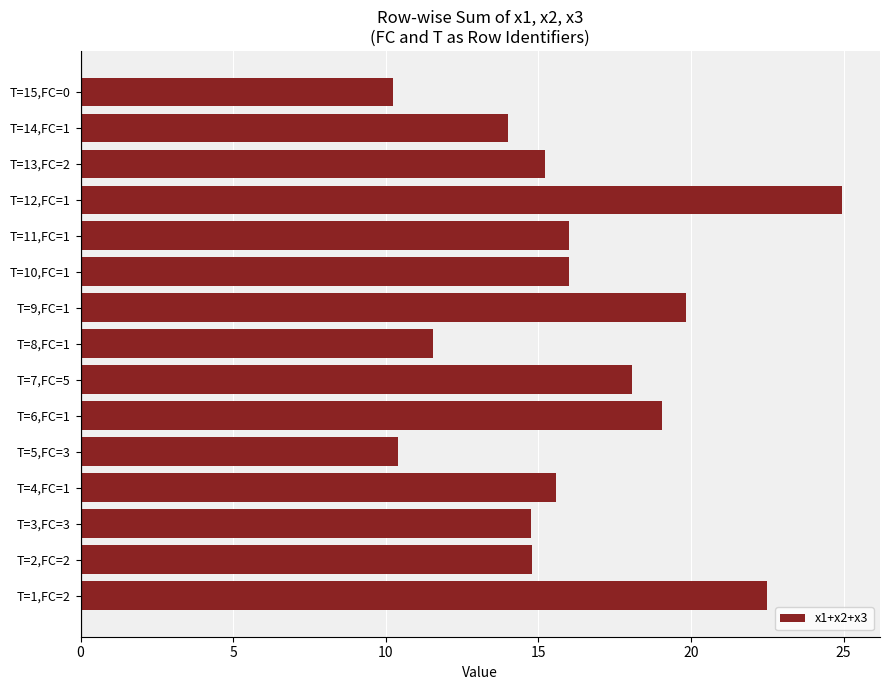

Reading bottom to top, list all the values displayed in this chart.

T=1,FC=2=22.5	T=2,FC=2=14.8	T=3,FC=3=14.8	T=4,FC=1=15.6	T=5,FC=3=10.4	T=6,FC=1=19.1	T=7,FC=5=18.1	T=8,FC=1=11.6	T=9,FC=1=19.9	T=10,FC=1=16.0	T=11,FC=1=16.0	T=12,FC=1=24.9	T=13,FC=2=15.2	T=14,FC=1=14.0	T=15,FC=0=10.2